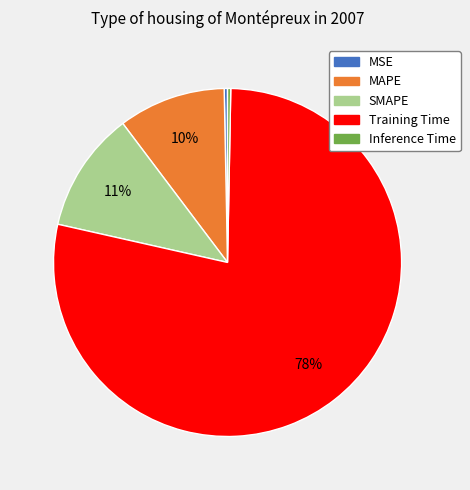

How many segments does this pie chart have?

5